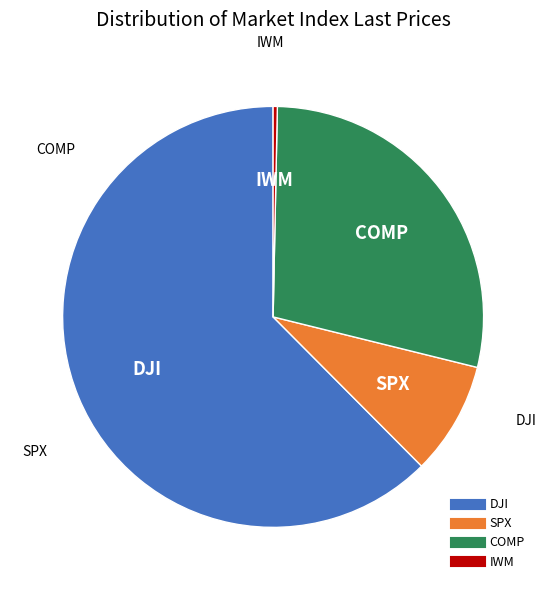

Which slice represents more than half of the pie?

DJI